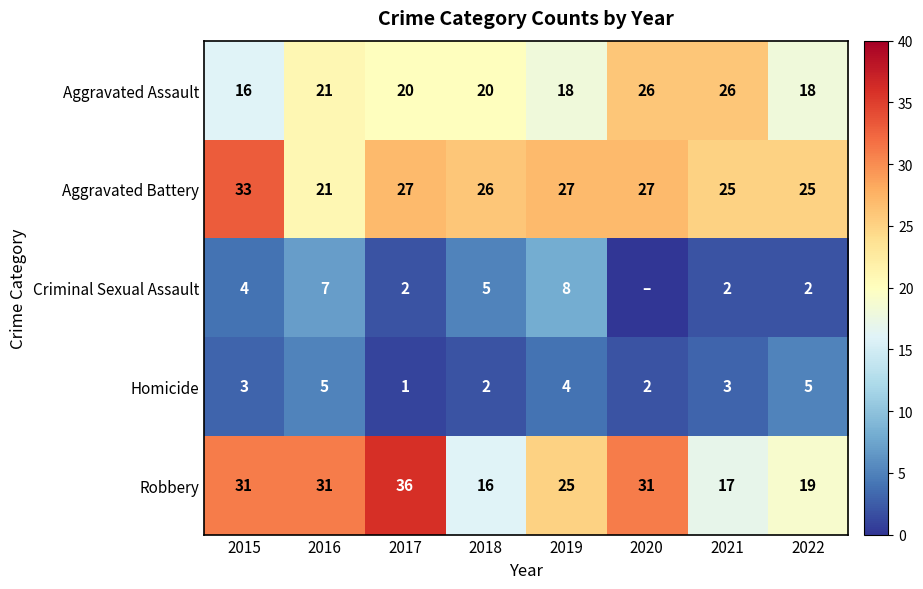

At 2017, list the series in order from smallest to largest.

Homicide, Criminal Sexual Assault, Aggravated Assault, Aggravated Battery, Robbery